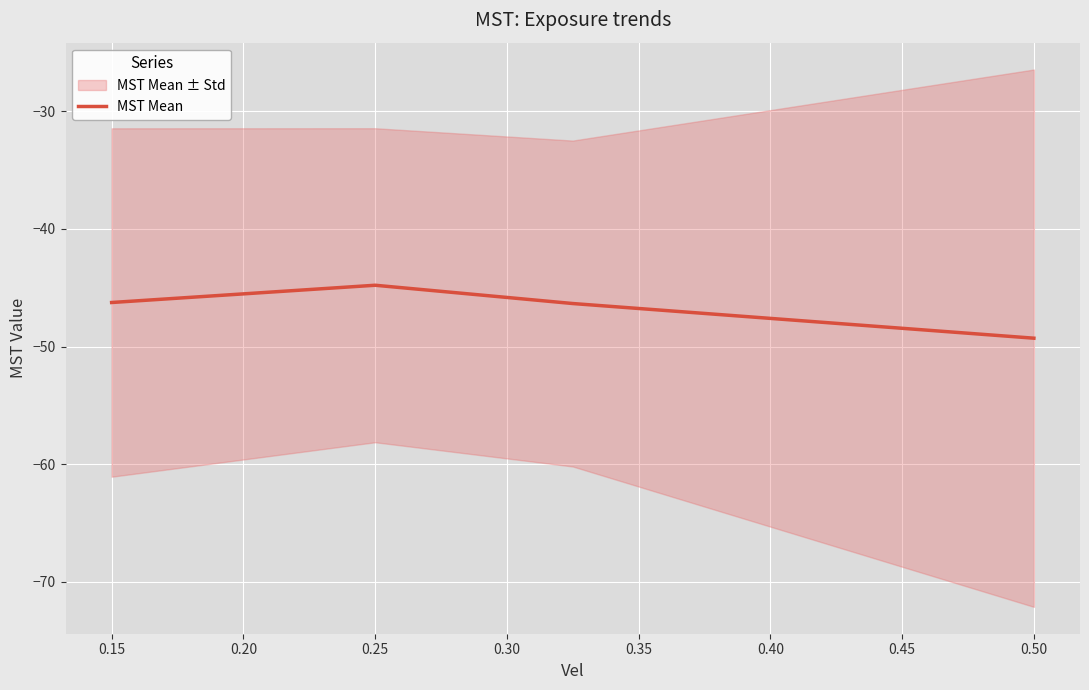

What is the maximum value shown in the chart?

-44.8